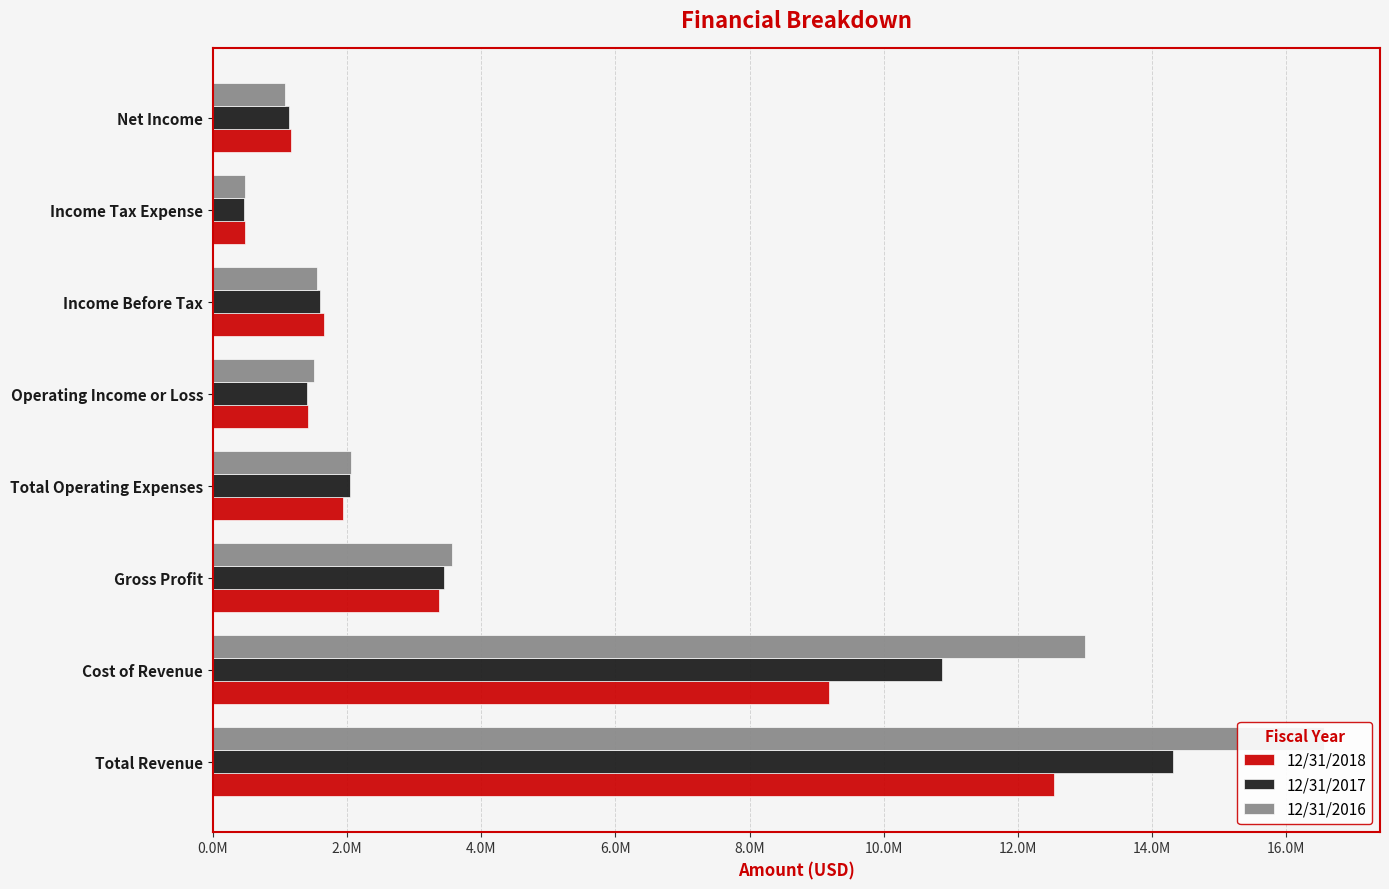

At how many categories does at least one series exceed 11467111?

2